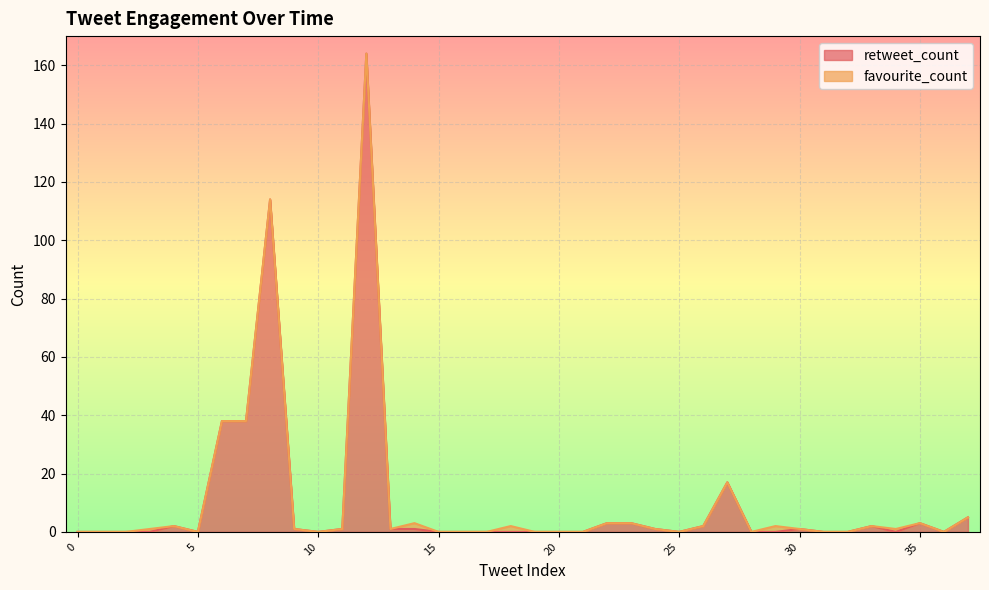

What value does the data have at 7, to the nearest 5?

40